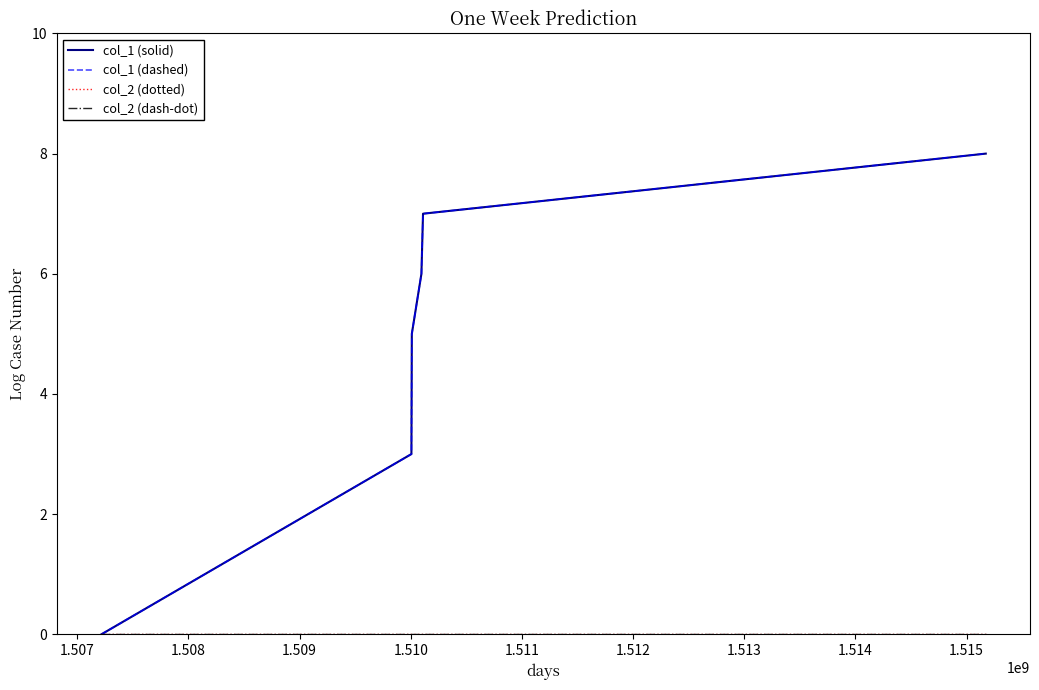

At how many categories does at least one series exceed 0?

5